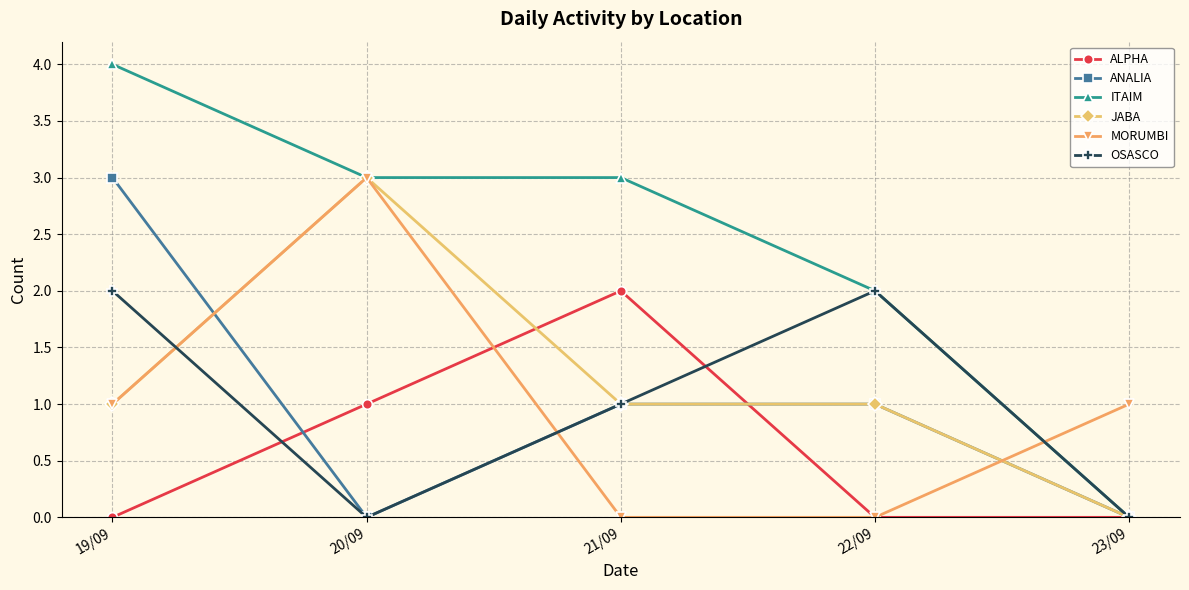

Is this an area chart (filled region under the line)?

No